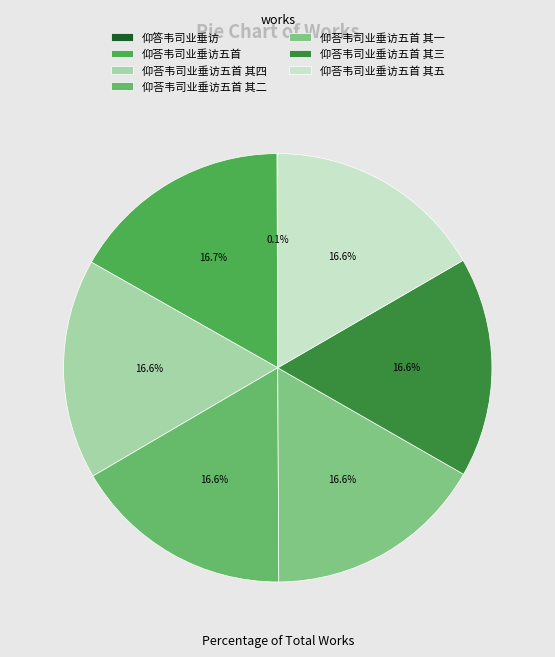

What percentage is the 仰荅韦司业垂访五首 其三 slice, to the nearest percent?

17%